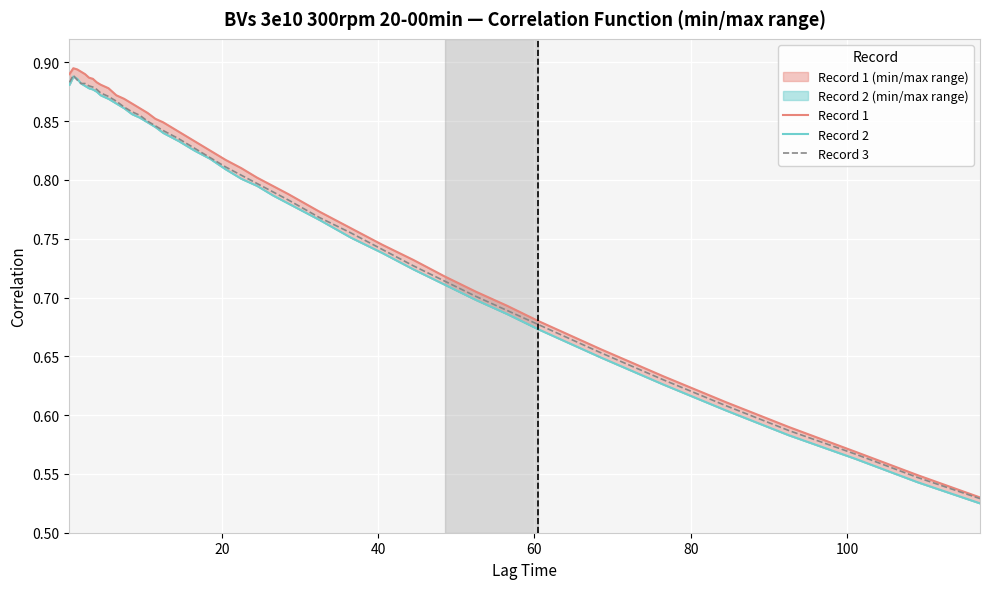

True or false: Record 1 and Record 2 cross at least once.

False